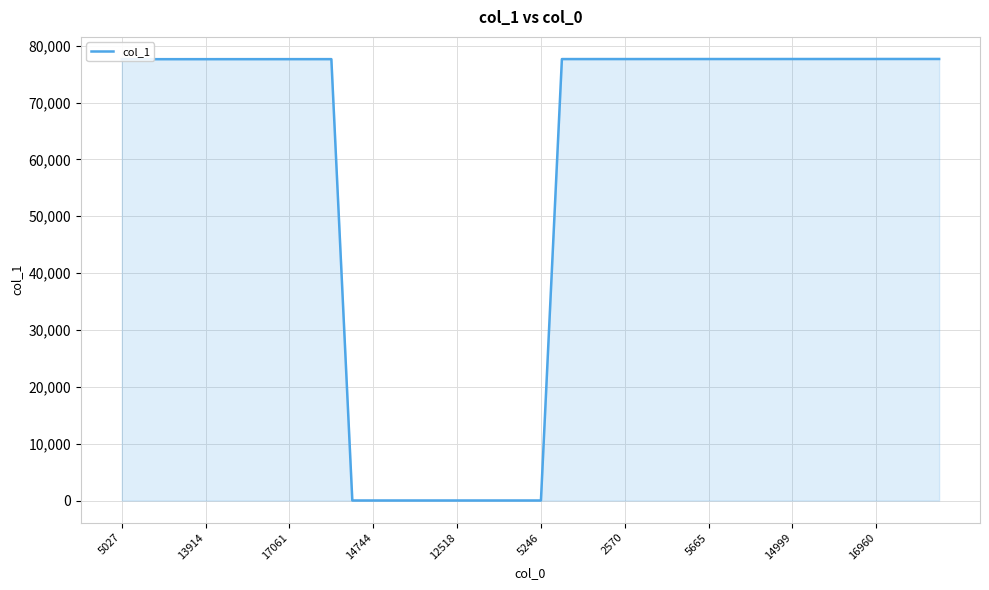

What is the maximum value shown in the chart?

77668